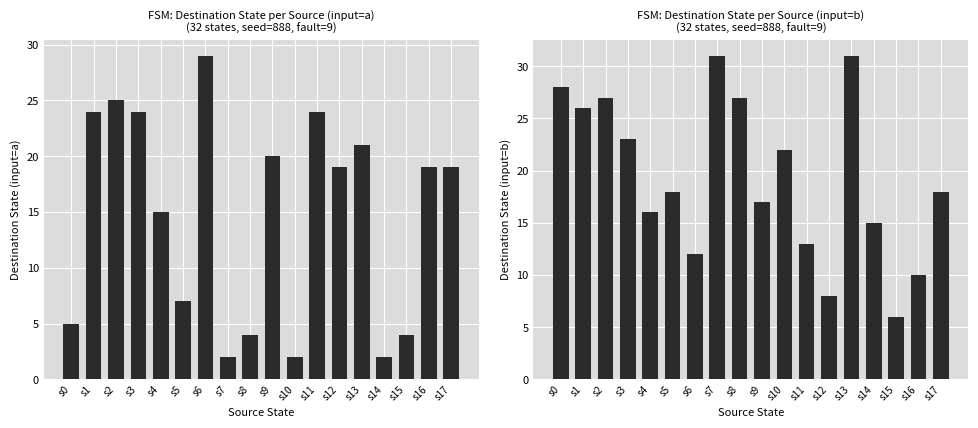

Reading left to right, extract all data points from this chart.

Destination State (input=a): 5	24	25	24	15	7	29	2	4	20	2	24	19	21	2	4	19	19
Destination State (input=b): 28	26	27	23	16	18	12	31	27	17	22	13	8	31	15	6	10	18